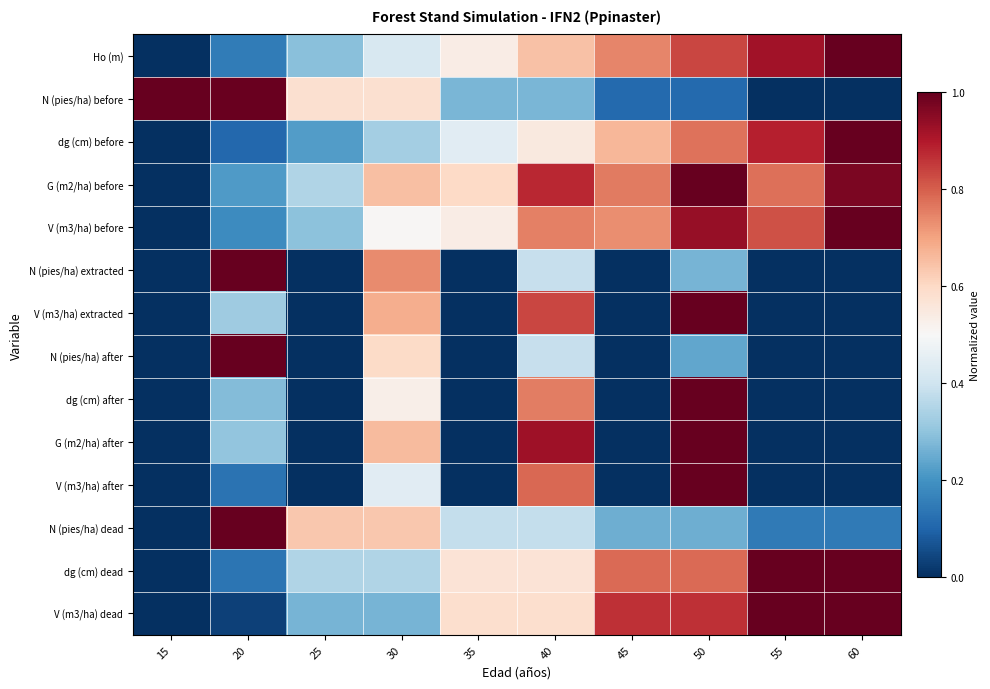

At 35, list the series in order from smallest to largest.

N (pies/ha) extracted, V (m3/ha) extracted, N (pies/ha) after, dg (cm) after, G (m2/ha) after, V (m3/ha) after, N (pies/ha) before, N (pies/ha) dead, dg (cm) before, Ho (m), V (m3/ha) before, dg (cm) dead, V (m3/ha) dead, G (m2/ha) before